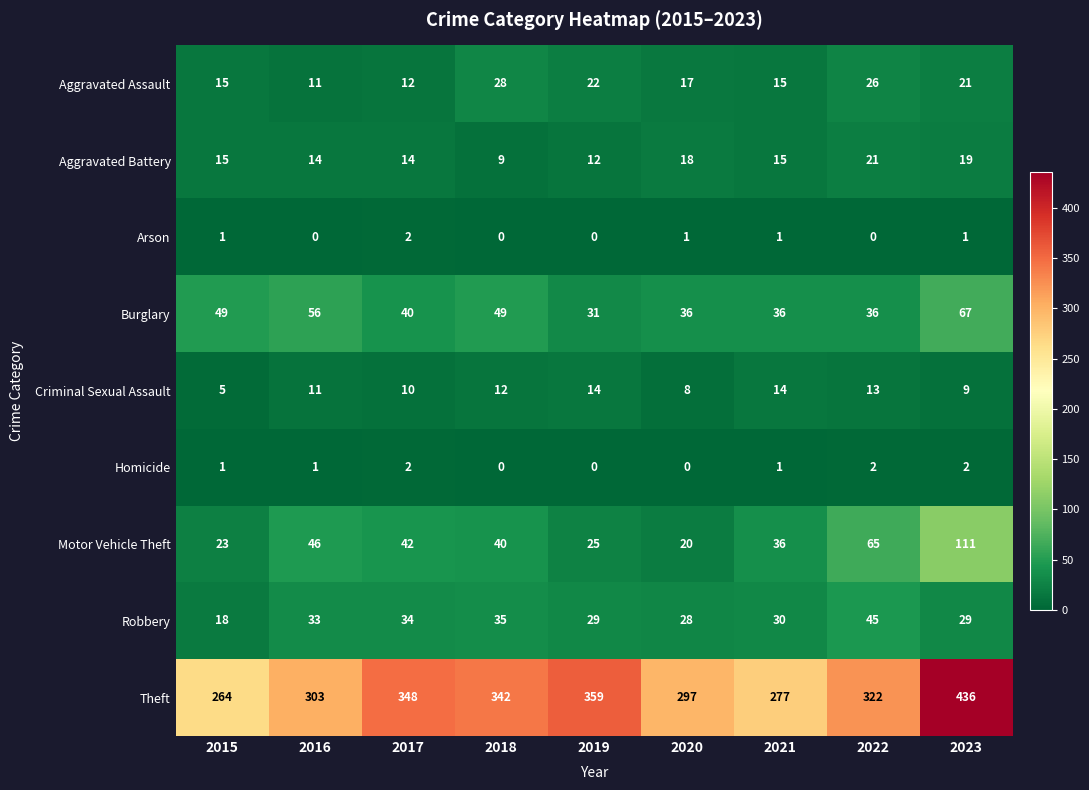

Rank the series at 2023 from highest to lowest value.

Theft, Motor Vehicle Theft, Burglary, Robbery, Aggravated Assault, Aggravated Battery, Criminal Sexual Assault, Homicide, Arson